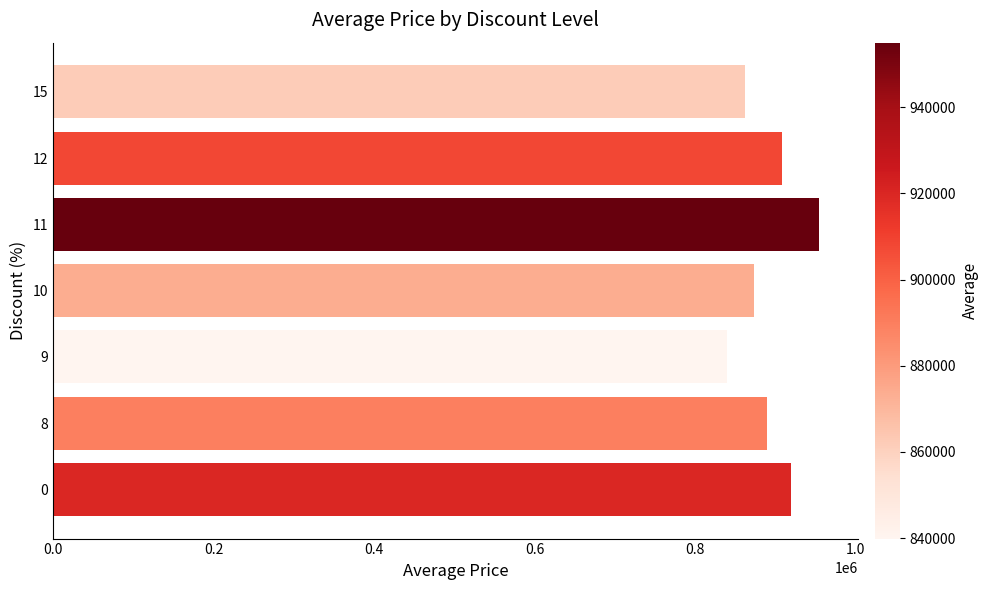

List the labels in order of value, smallest first.

9, 15, 10, 8, 12, 0, 11